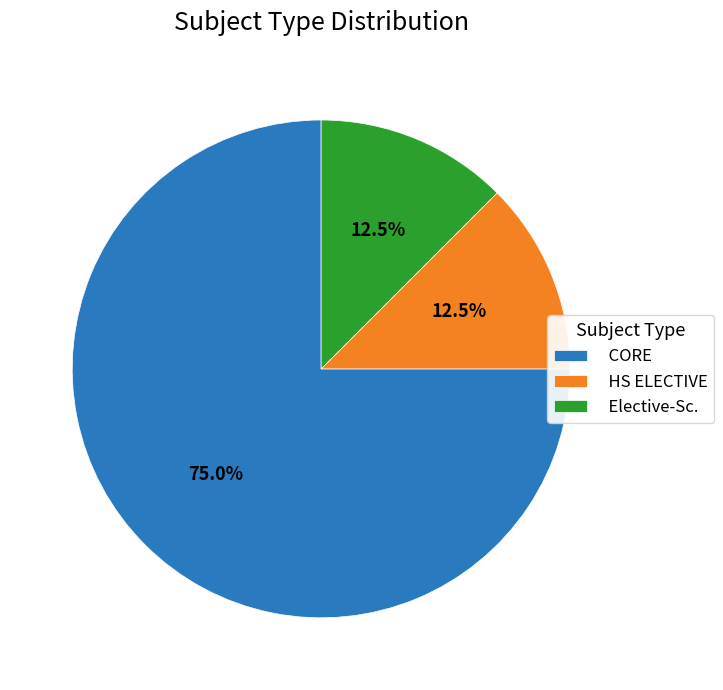

Which slice is the largest?

CORE